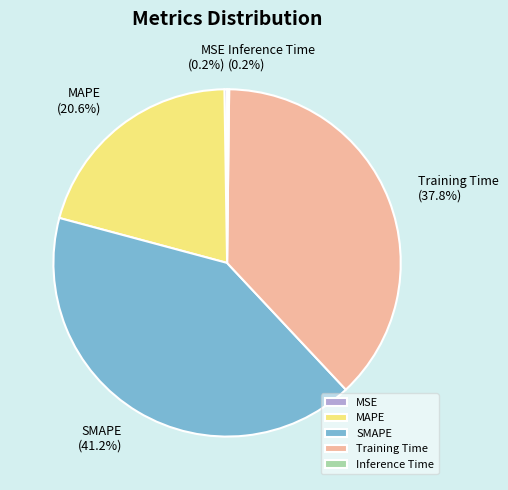

Approximately how many times larger is the value at SMAPE compared to MAPE?

2.0